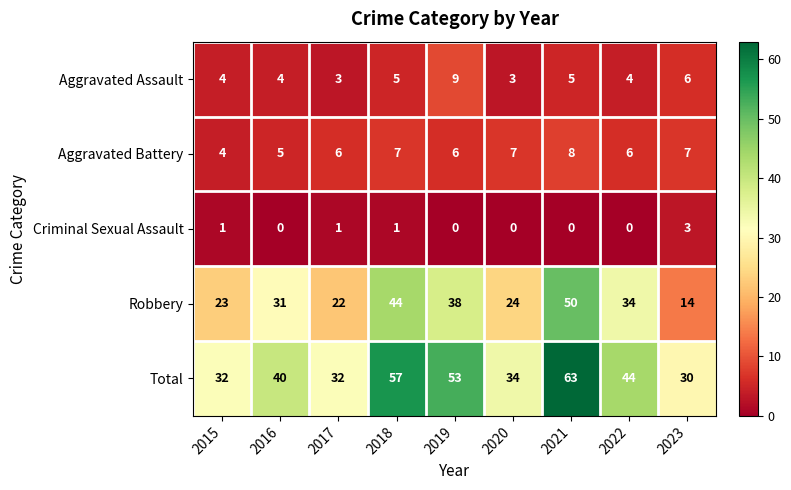

At which category is the sum across all series the highest?

2021